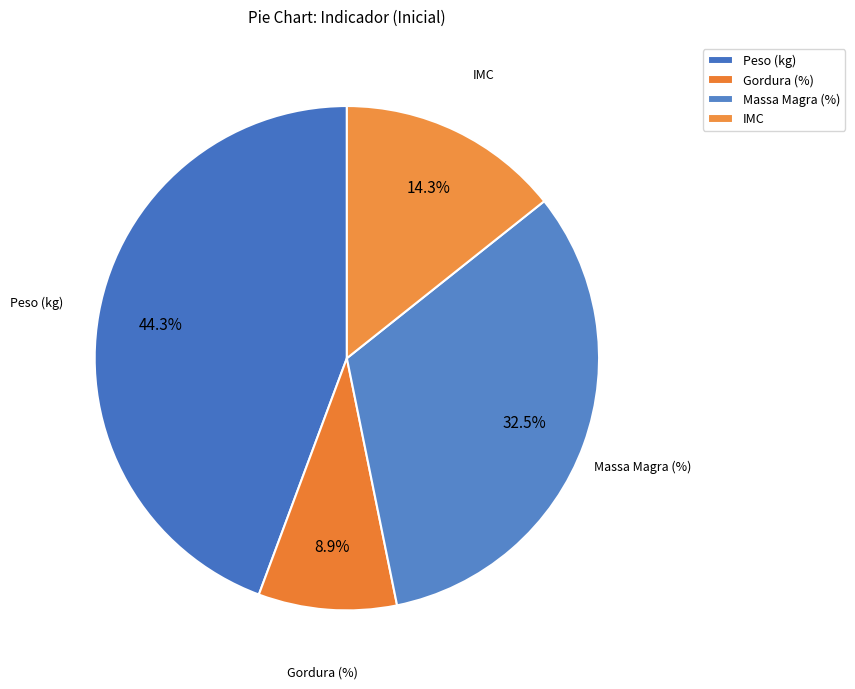

How many segments does this pie chart have?

4